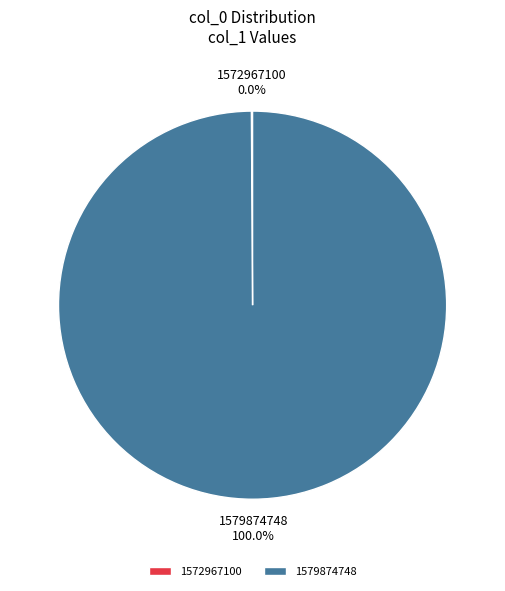

True or false: 1572967100 accounts for 0% of the total.

True